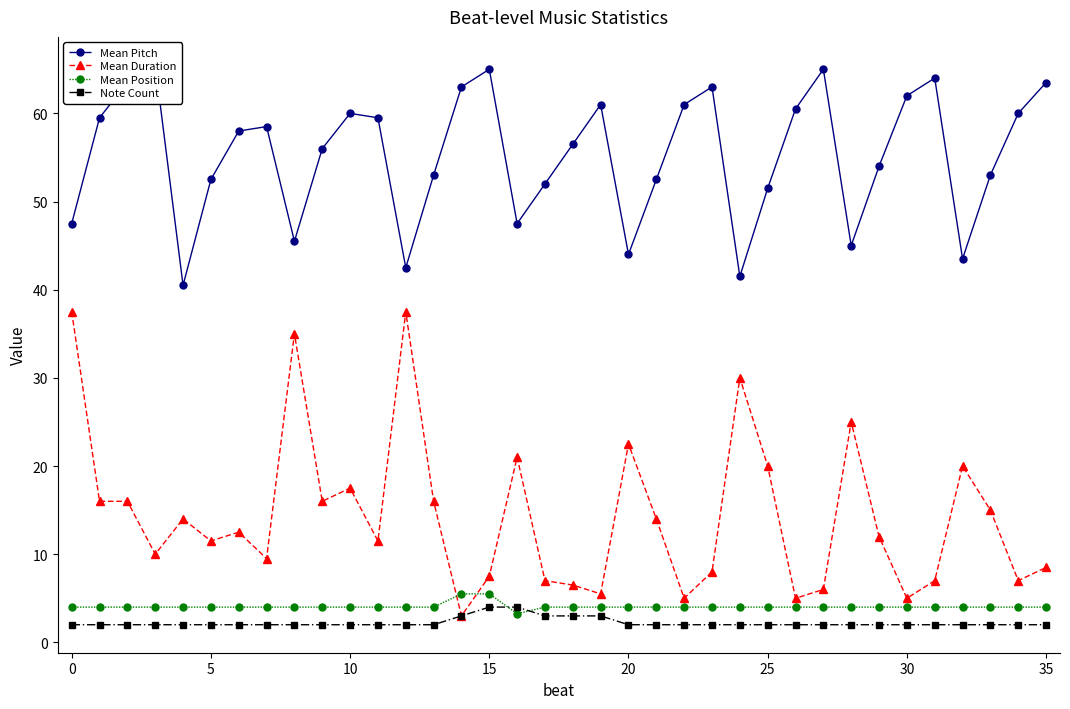

At which label is Note Count closest to 3?

14